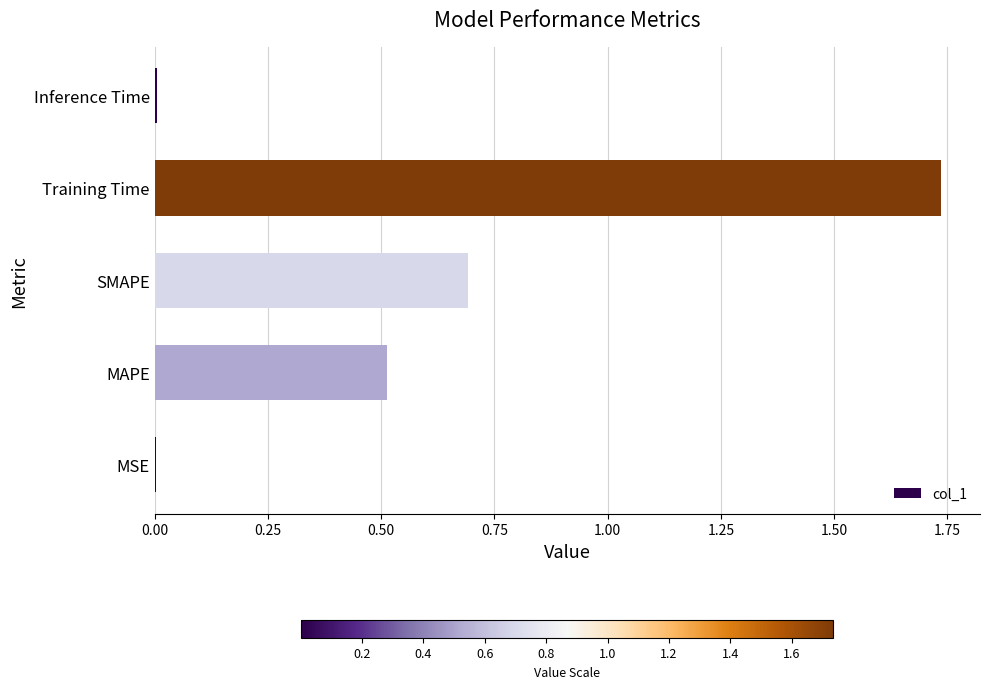

What is the sum of all values?

2.9